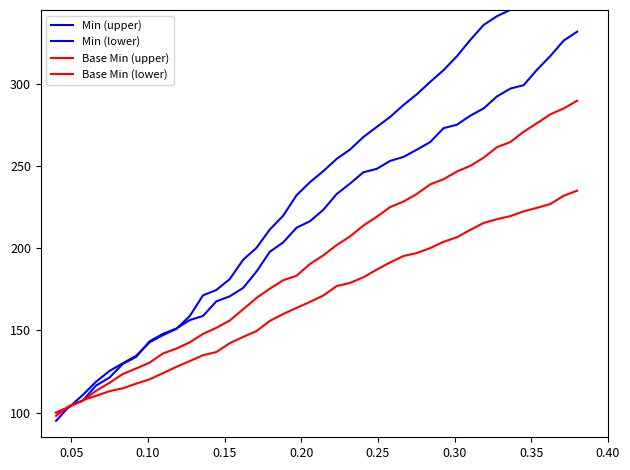

Does the chart have visible grid lines?

No